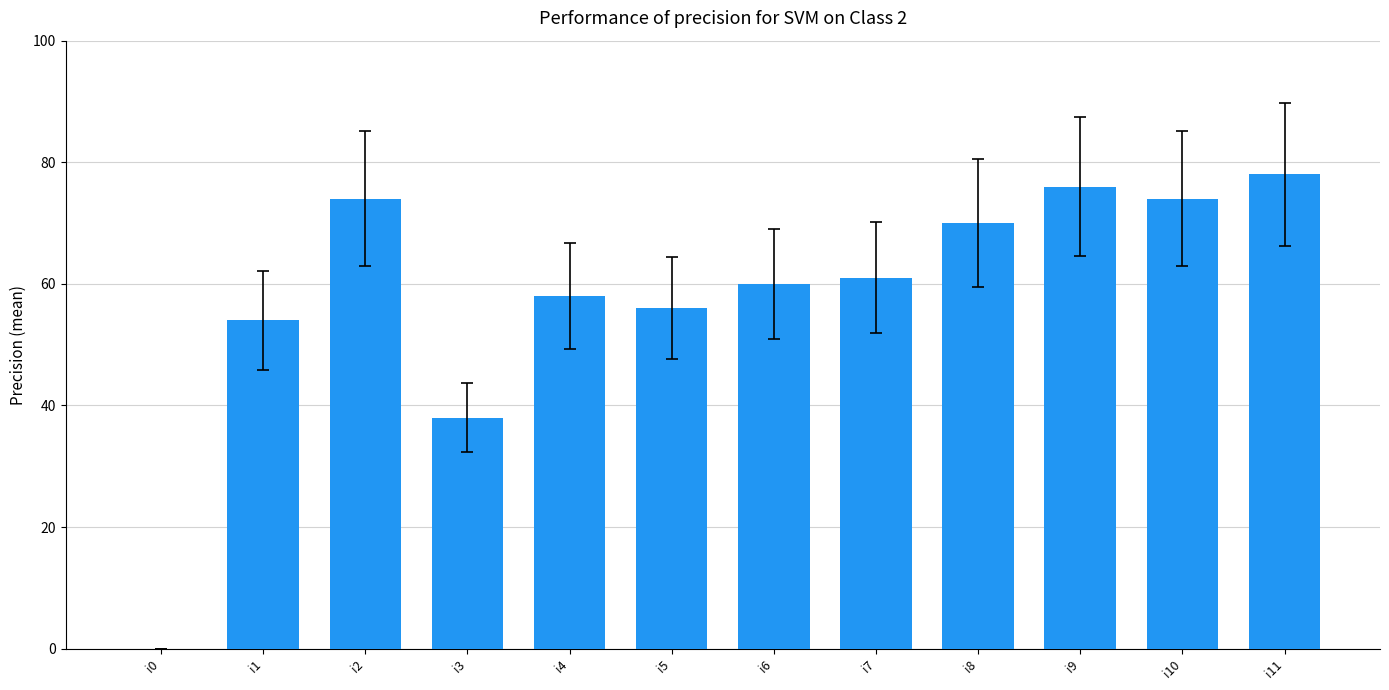

Which has a higher value, i10 or i4?

i10